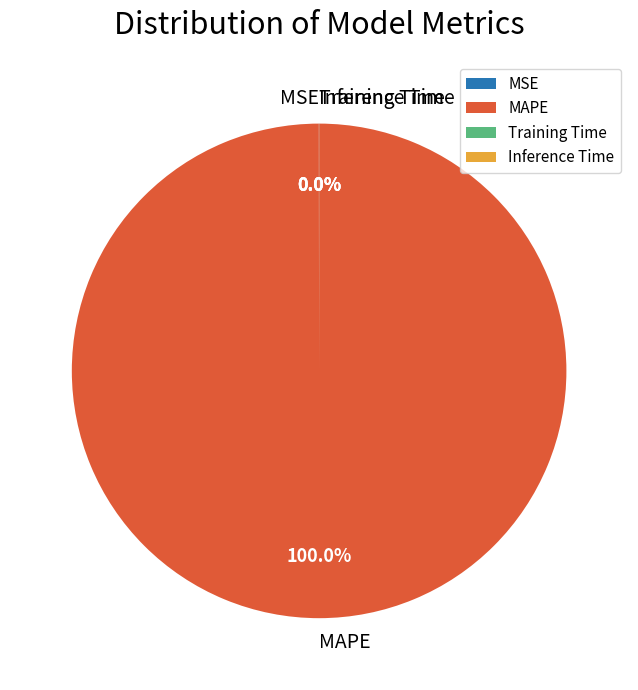

Which slice is the largest?

MAPE